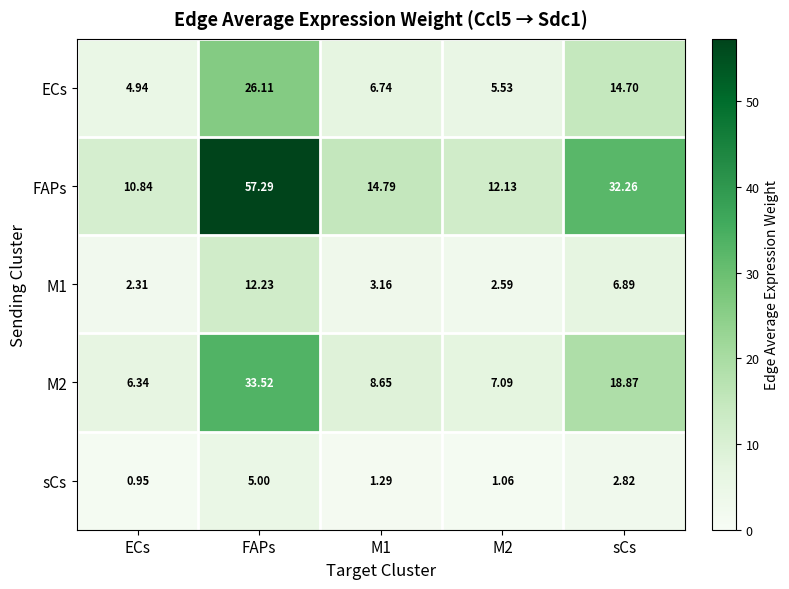

Which category has the lowest value across all series?

ECs